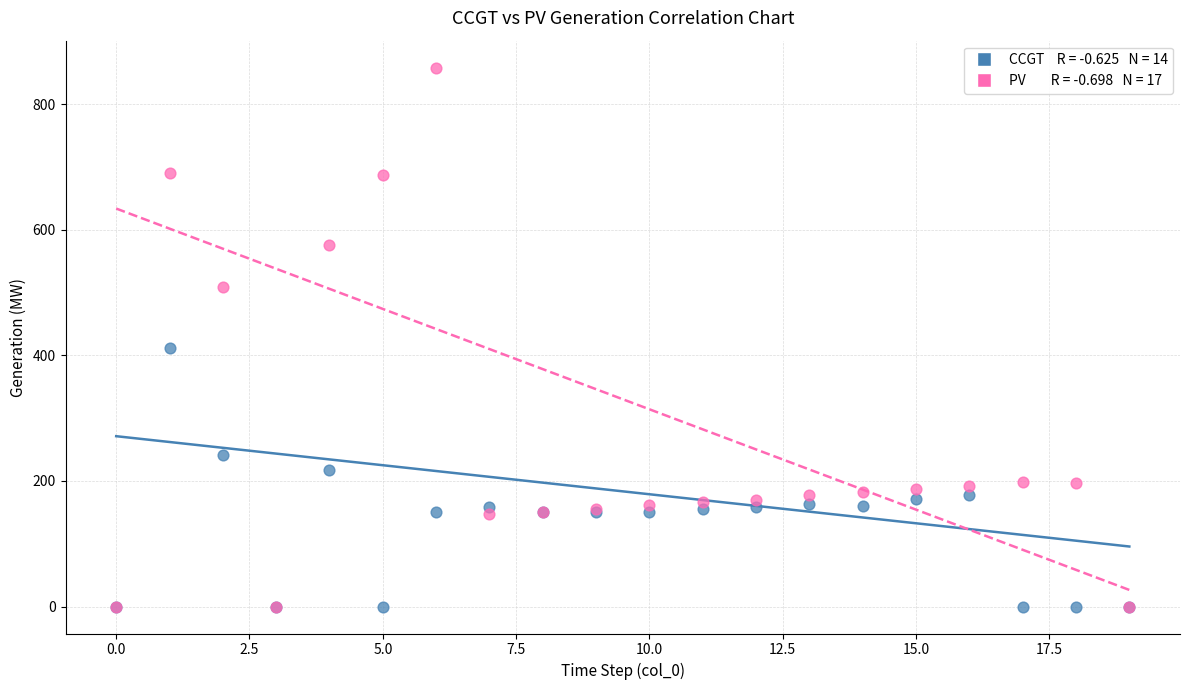

Across all series, what Y value is closest to 429?

411